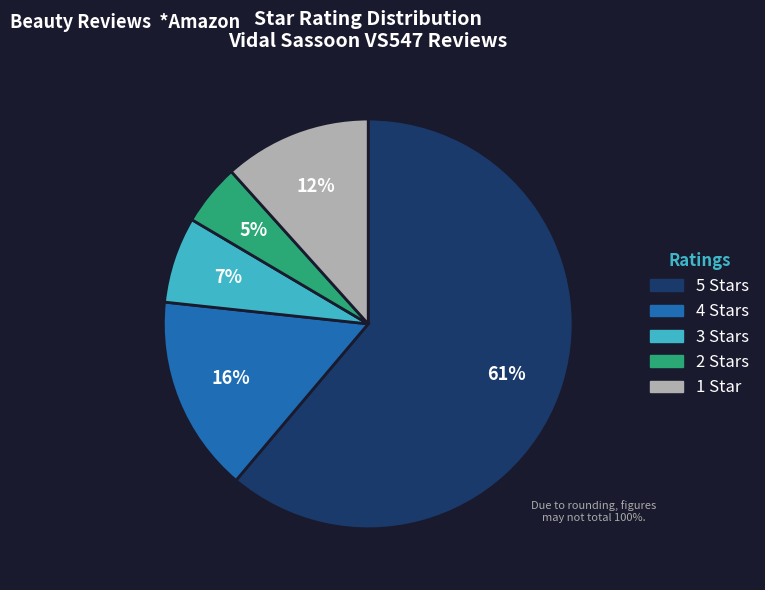

To the nearest percent, what percentage of the pie is 1 Star?

12%